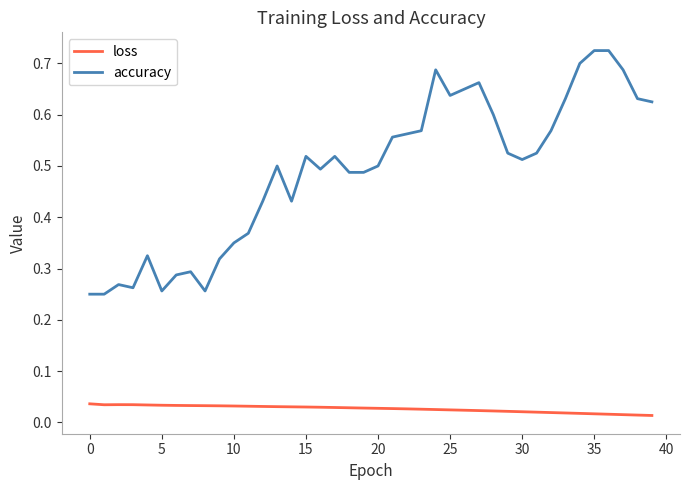

List the series in order of their peak value, lowest first.

loss, accuracy